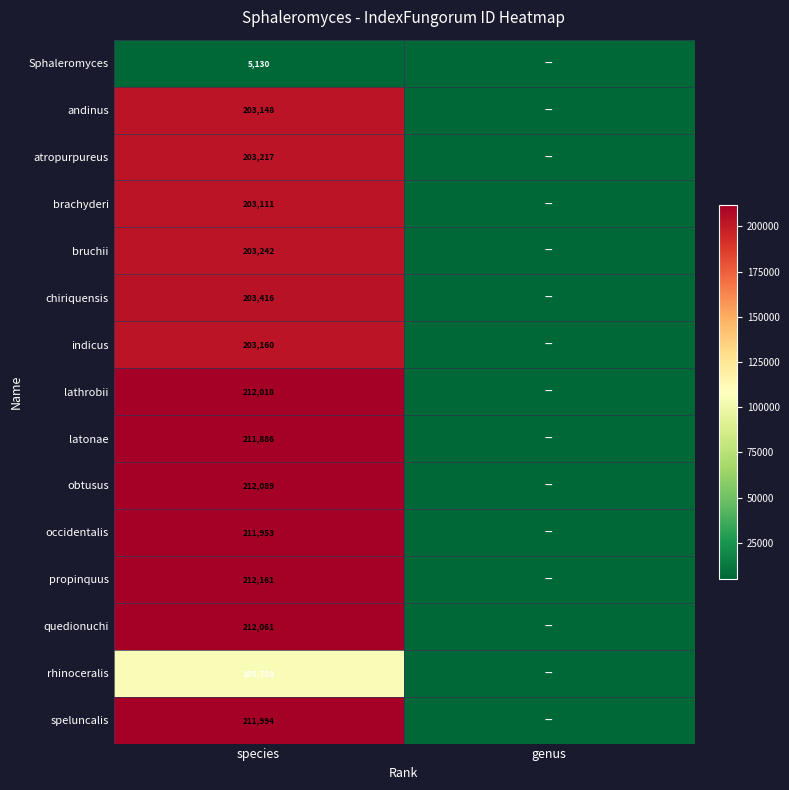

Between genus and species, which is larger?

species